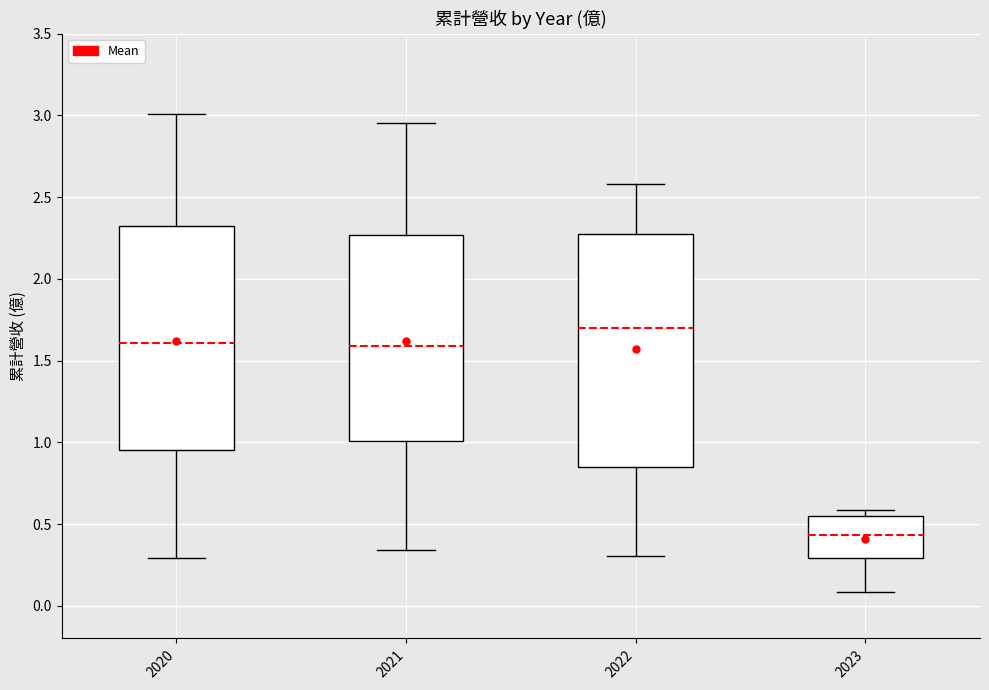

Which box has the lowest median line?

2023